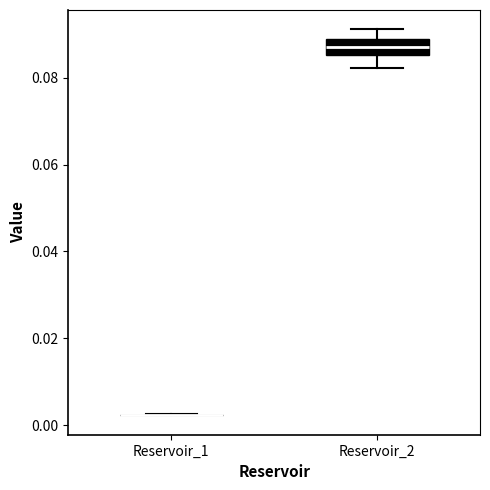

Comparing the boxes themselves (not the whiskers), which one is the tallest?

Reservoir_2